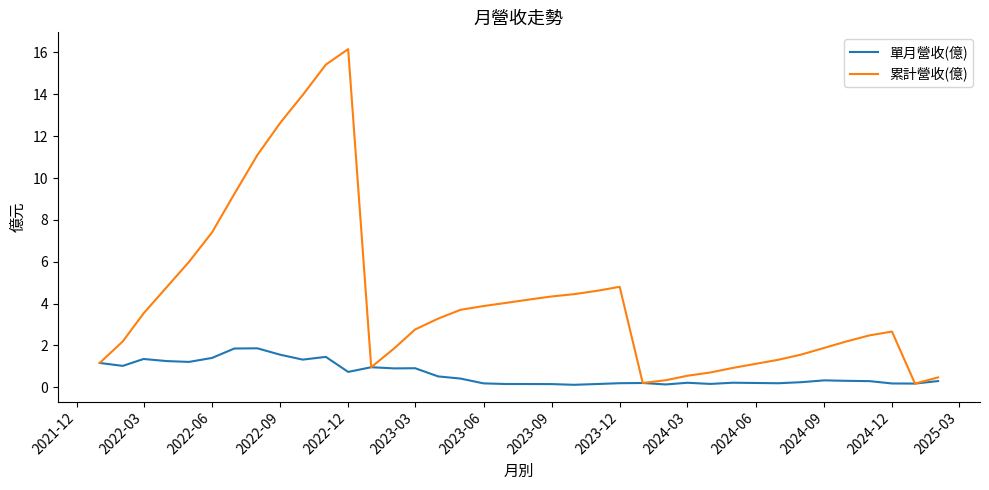

Which series has the largest total across all categories?

累計營收(億)